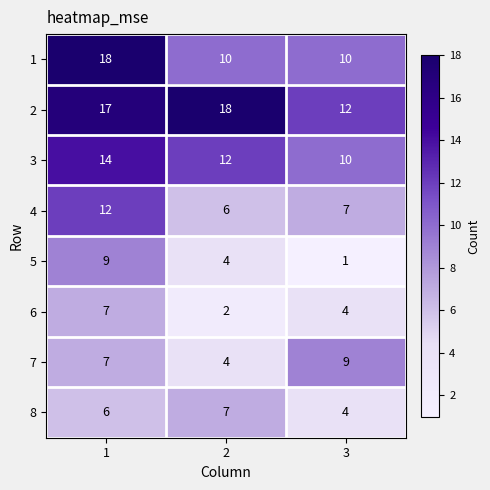

What is the highest value of the 6 series?

7